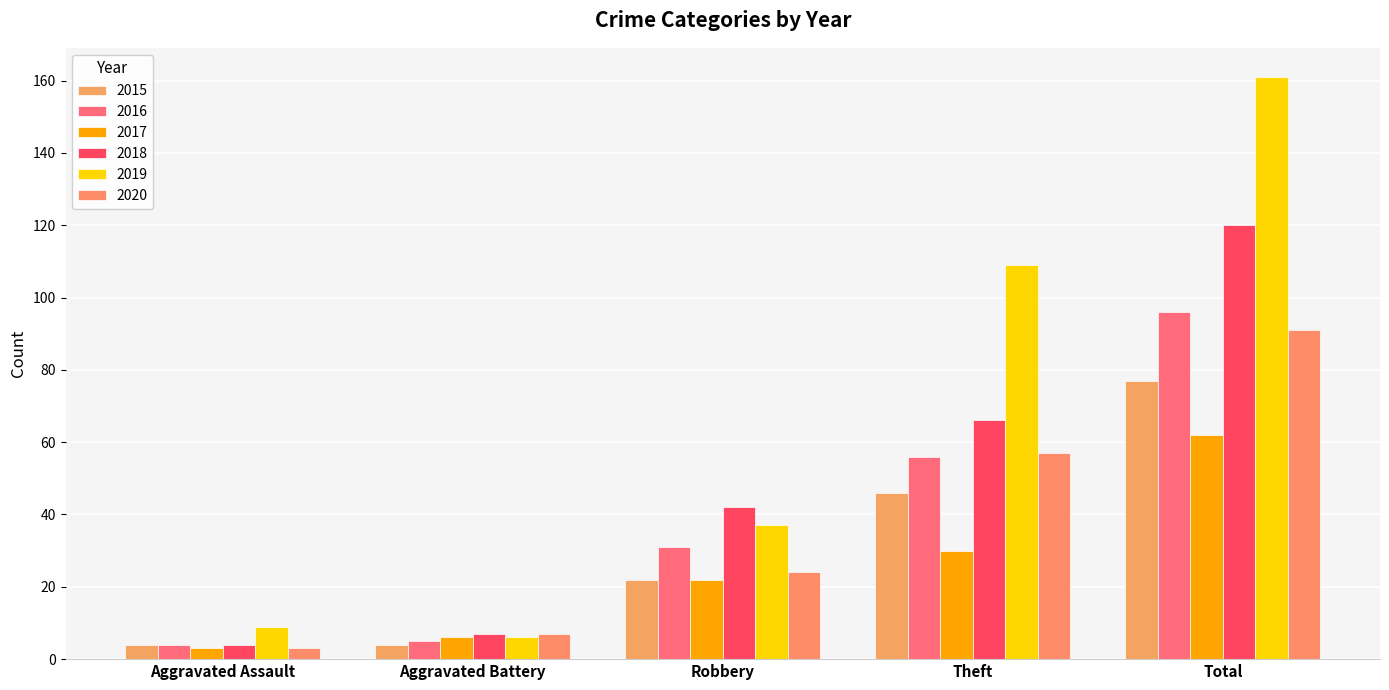

Is the value of 2018 at Aggravated Battery greater than the value of 2016 at Aggravated Battery?

Yes